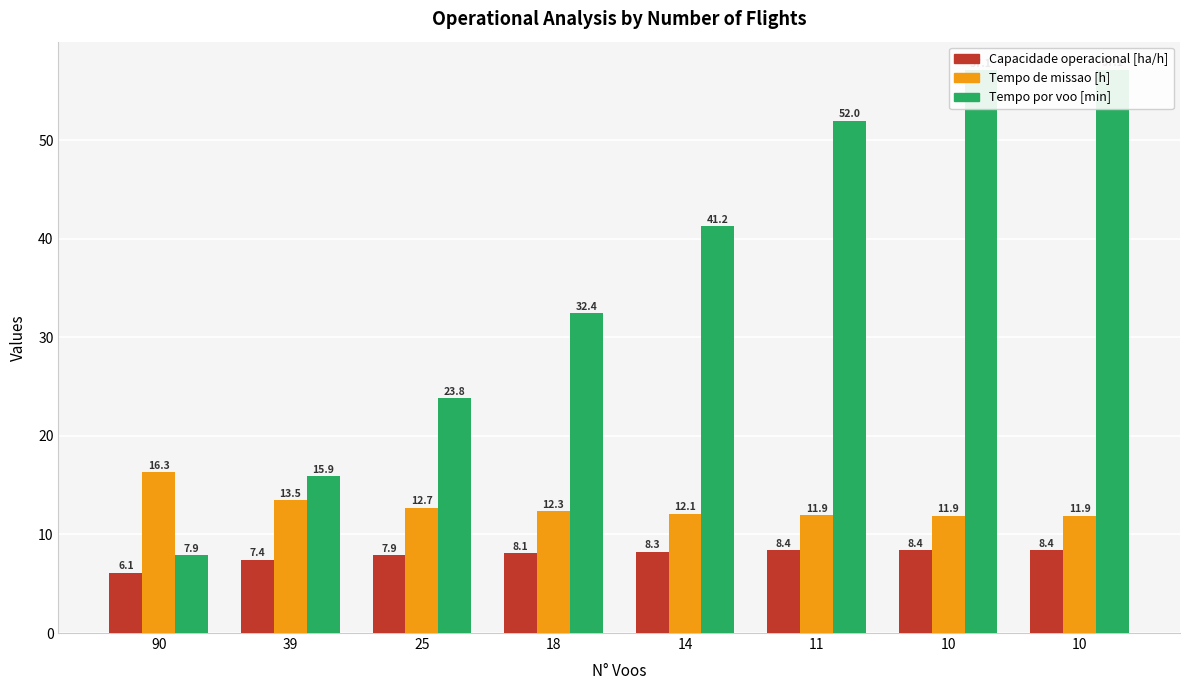

Which category has the lowest value in the Capacidade operacional [ha/h] series?

90